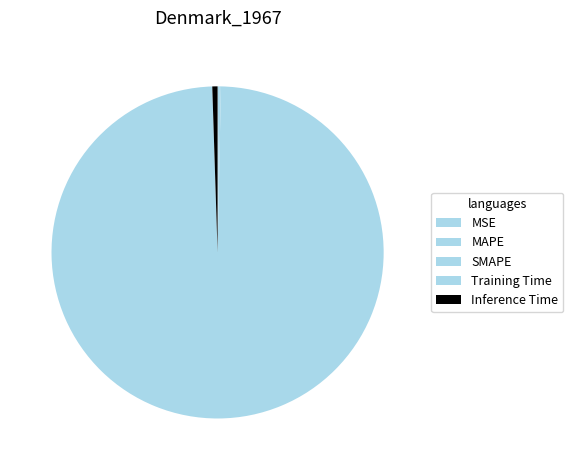

Which slice is the largest?

Training Time